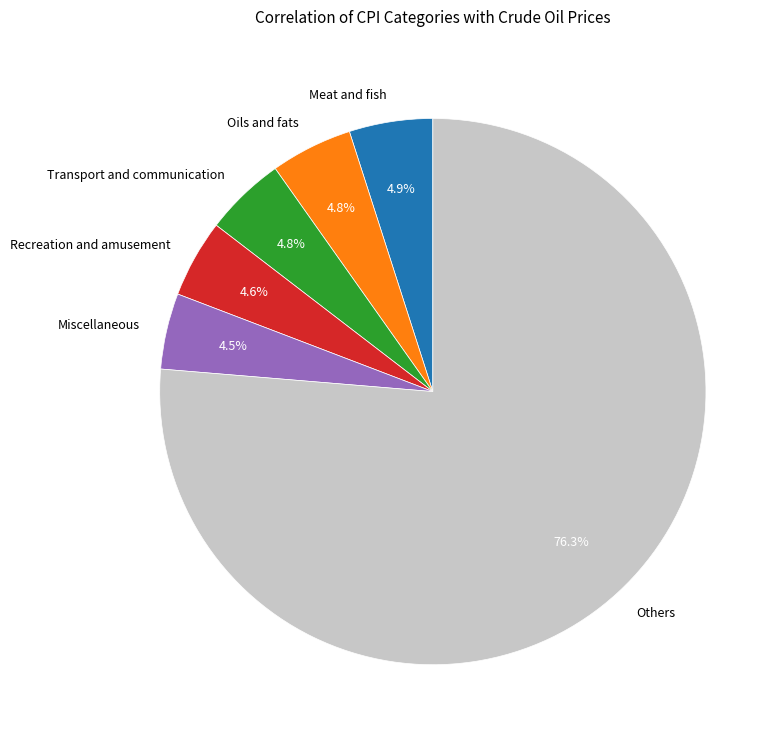

Which slice is the largest?

Others